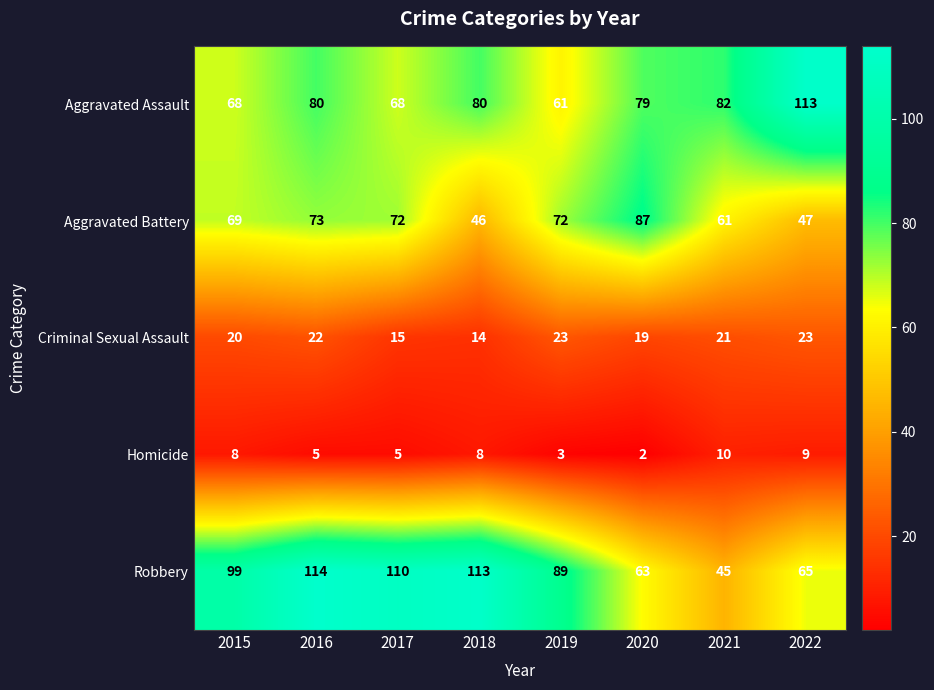

Which series has the largest total across all categories?

Robbery